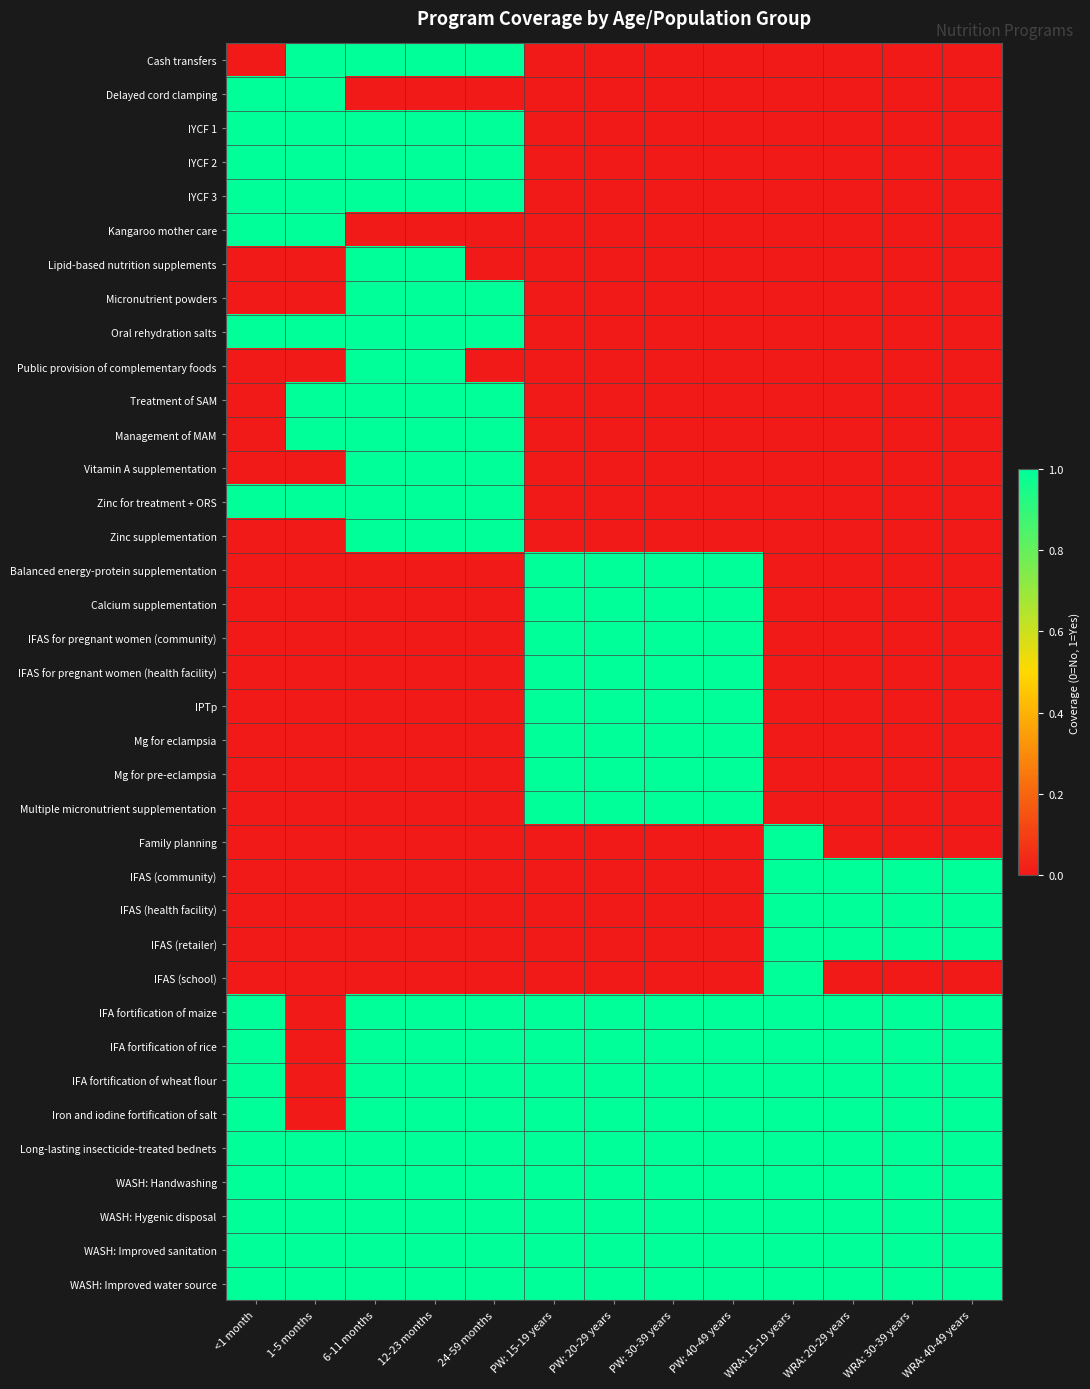

Count the number of data series in this chart.

37